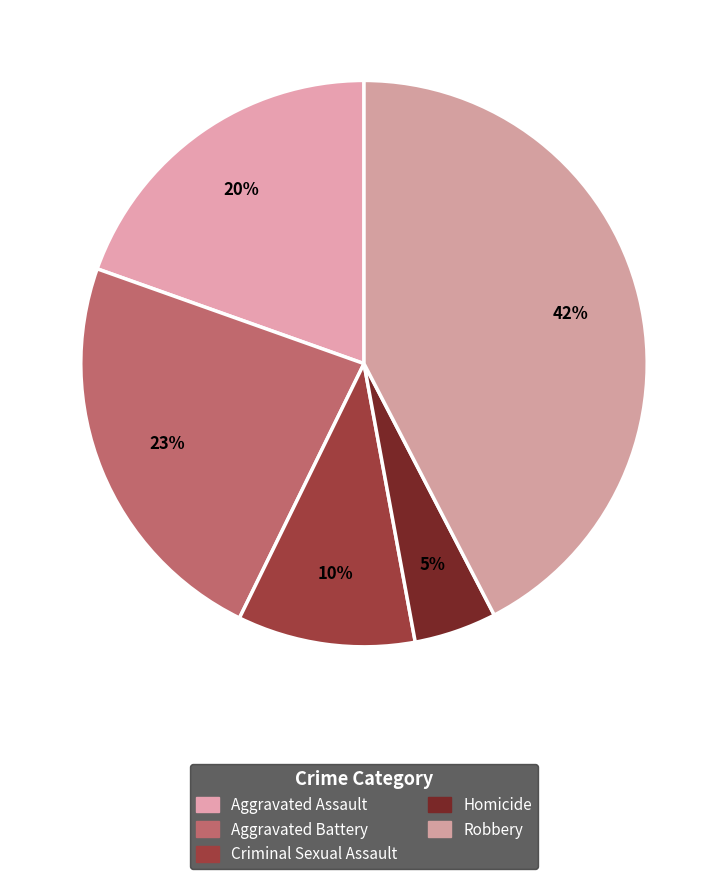

Which slice is the largest?

Robbery